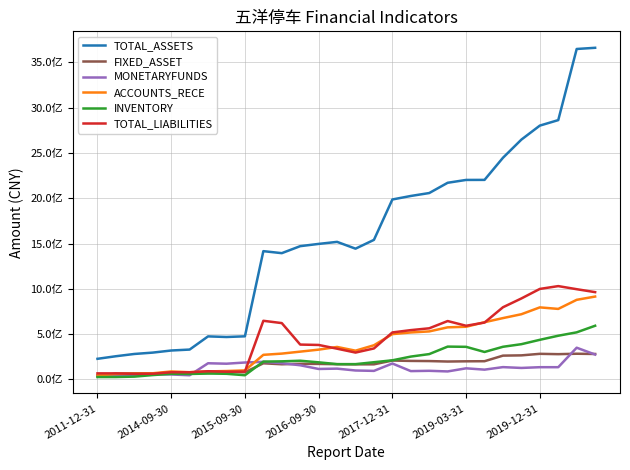

What is the greatest value displayed?

3660858028.6